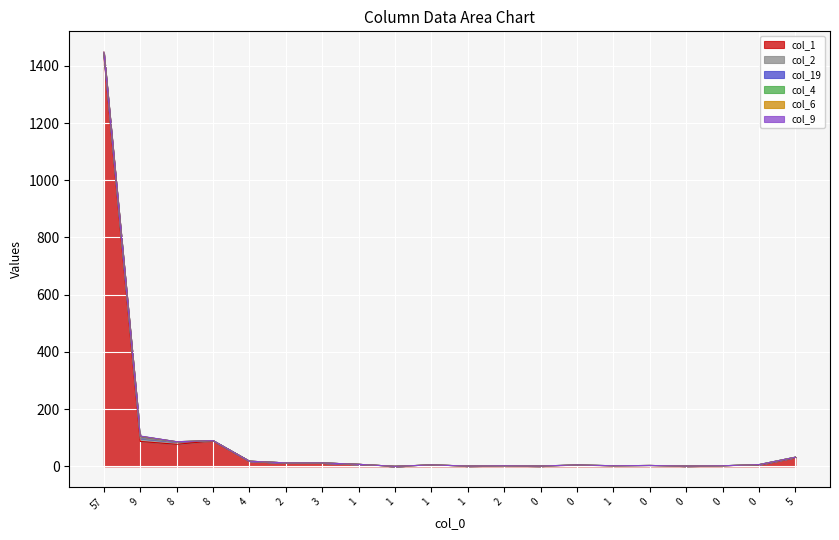

How many positive values does the col_4 series have?

19